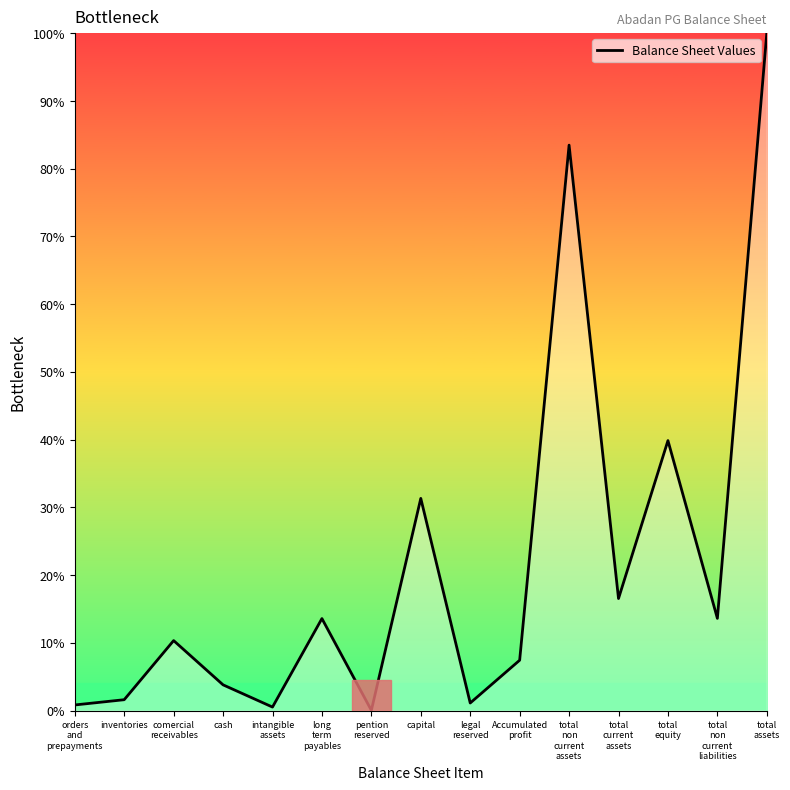

Does the chart display data point markers on the line(s)?

No